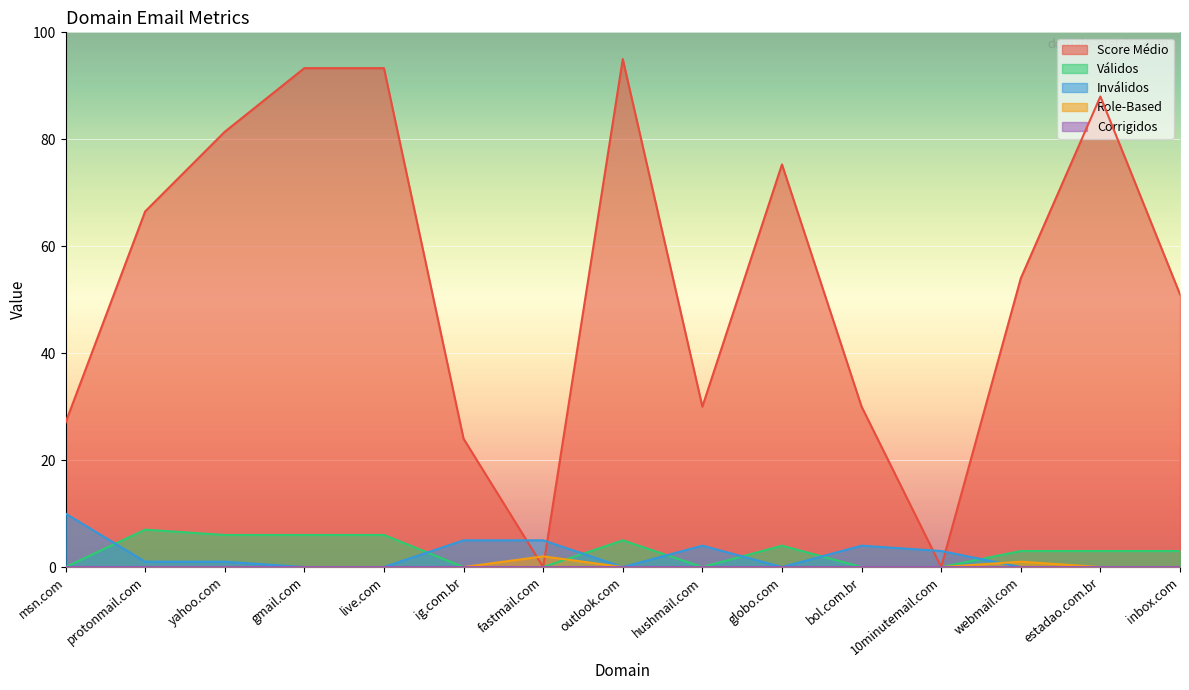

What is the greatest value displayed?

95.0